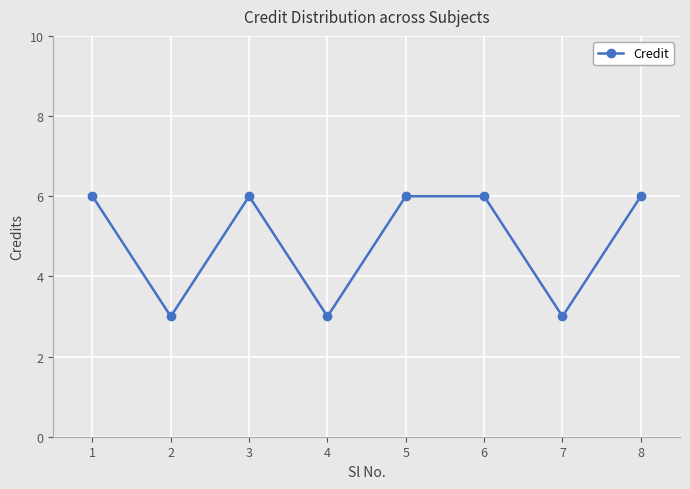

At which category does the data reach its first local valley?

2